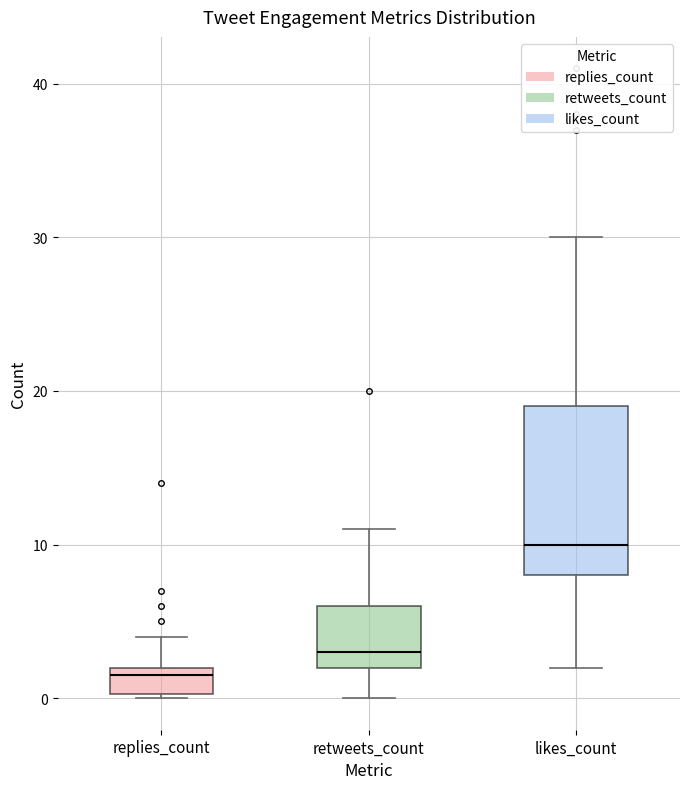

Reading left to right, read every box against the y-axis: the position of its median line, the range the box covers, and the ends of its whiskers. The values are not printed on the chart, so give them approximately, as read against the axis.

replies_count: median 2 (just below the box's upper edge), box 0 to 2, whiskers 0 to 4
retweets_count: median 3, box 2 to 6, whiskers 0 to 11
likes_count: median 10, box 8 to 19, whiskers 2 to 30